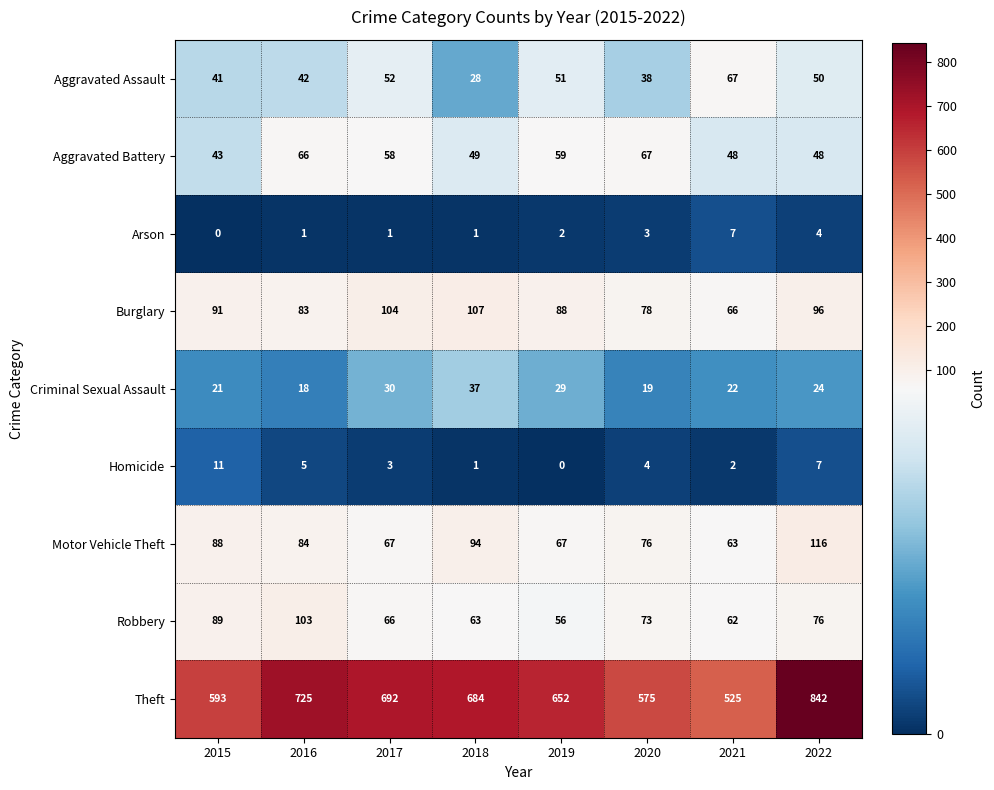

Which series has the largest range (max minus min)?

Theft